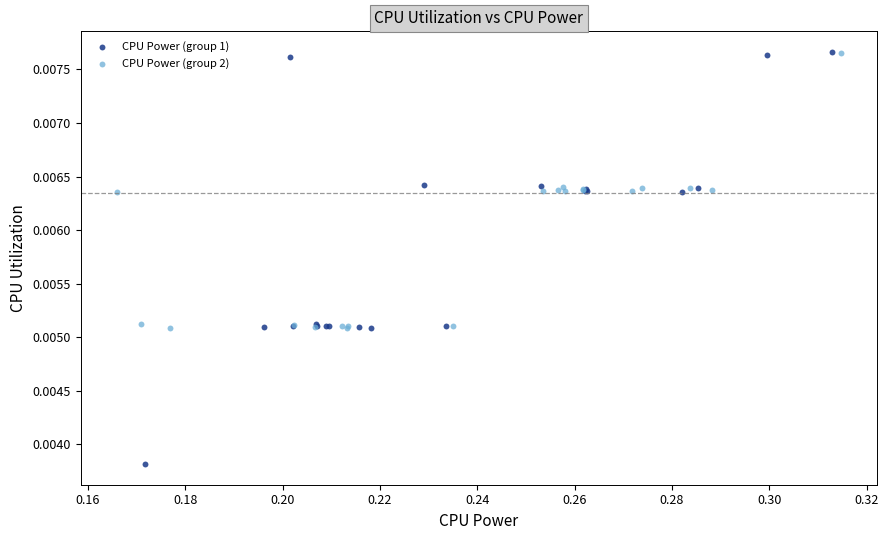

What are all the series names shown in the legend?

CPU Power (group 1), CPU Power (group 2)